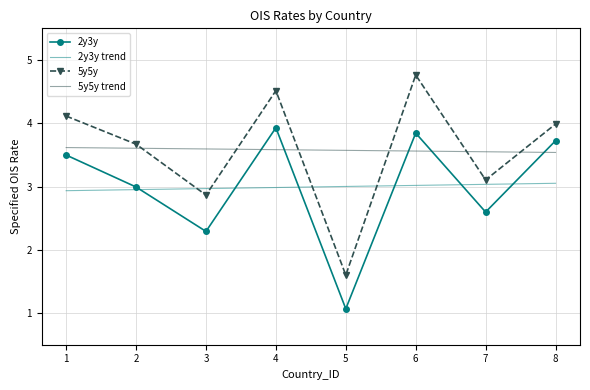

What is the total value across all series at 7?

12.3